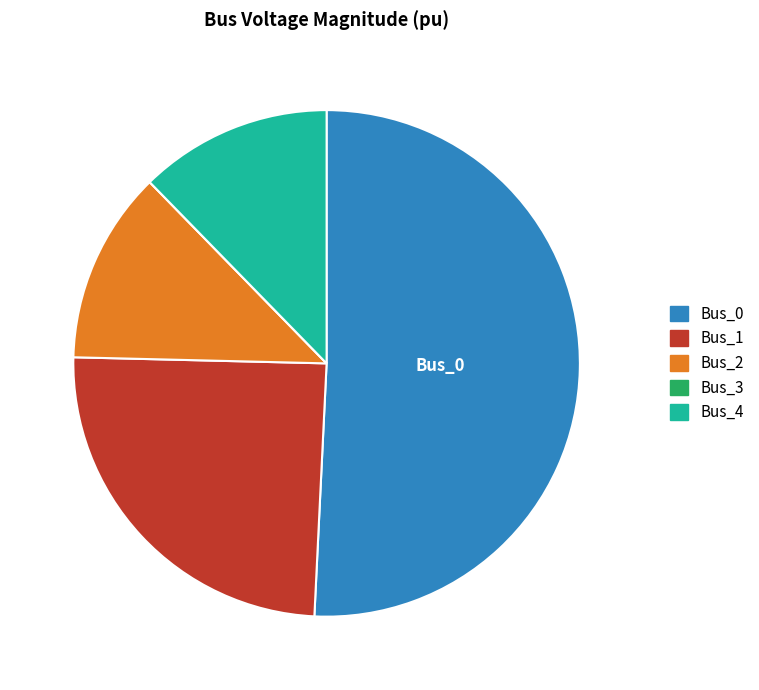

True or false: Bus_4 accounts for 3% of the total.

False